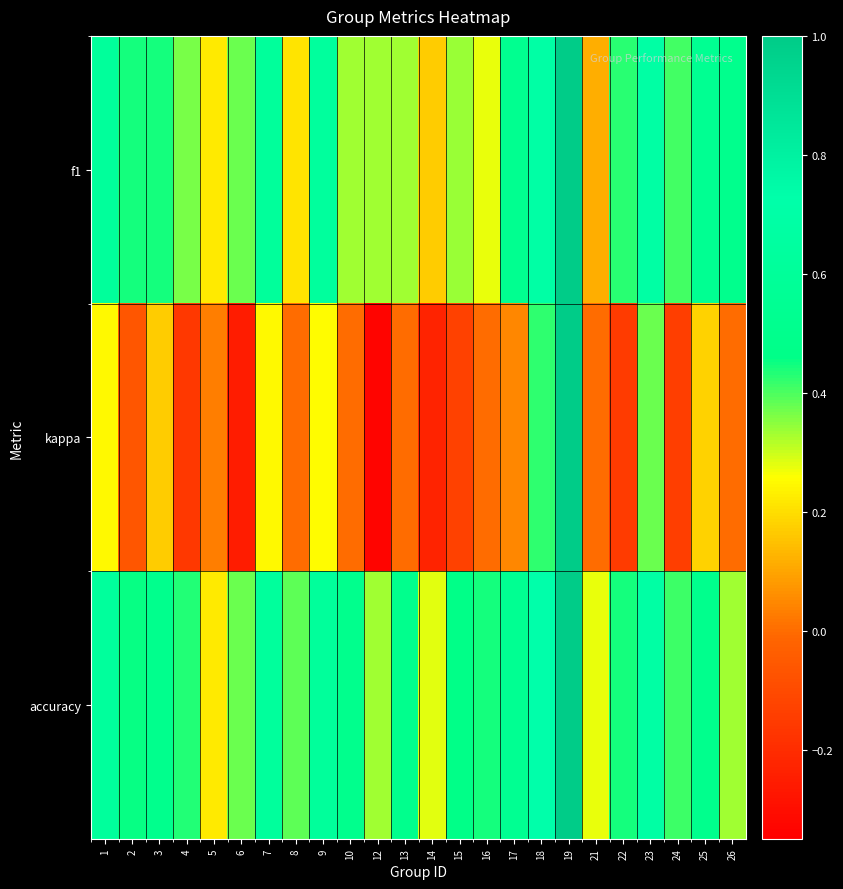

Which series has the largest range (max minus min)?

kappa